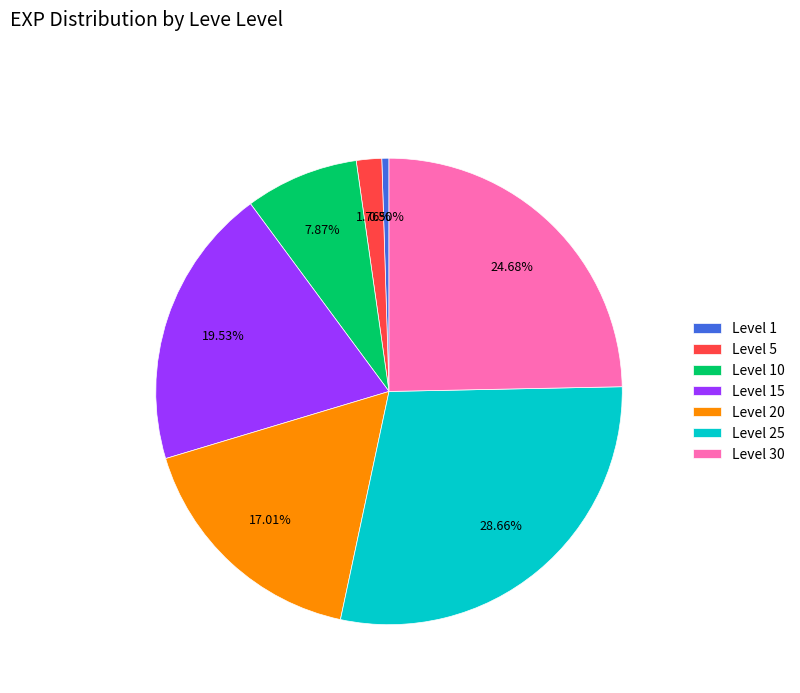

Combined, do Level 5 and Level 15 account for over 50%?

No